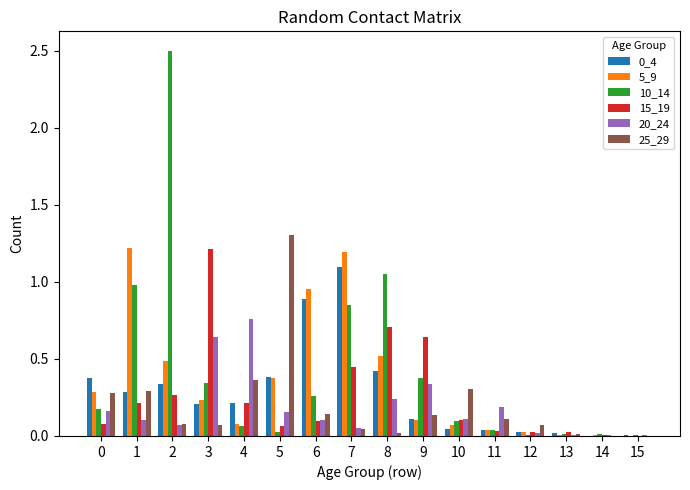

Between 3 and 4, which series saw the biggest shift?

15_19